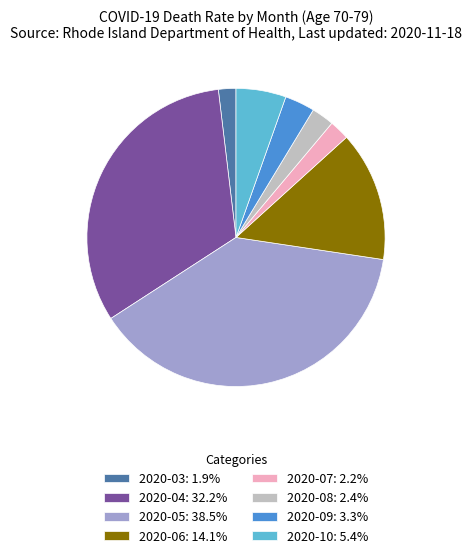

Approximately how many times larger is the value at 2020-09: 3.3% compared to 2020-10: 5.4%?

0.6